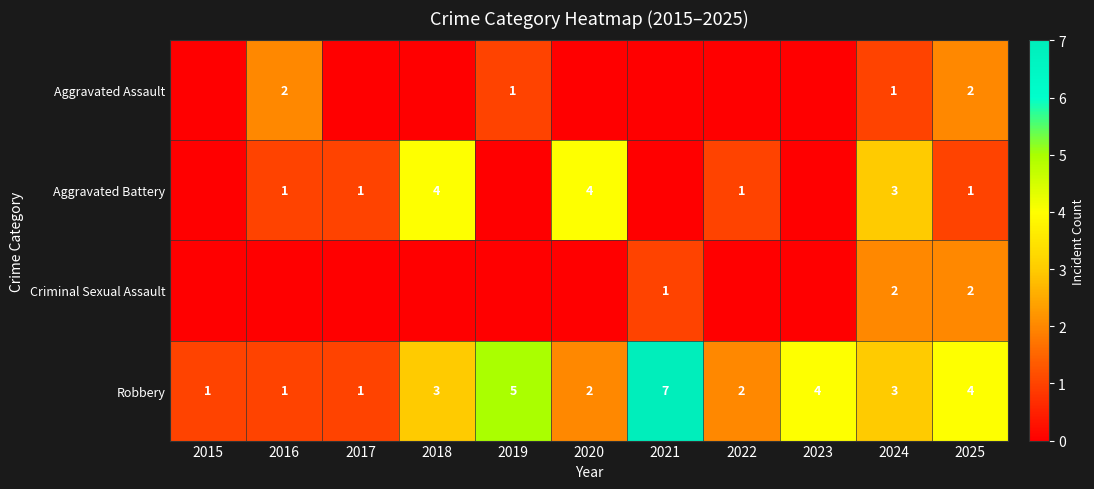

What is the difference between the Robbery values at 2015 and 2021?

6